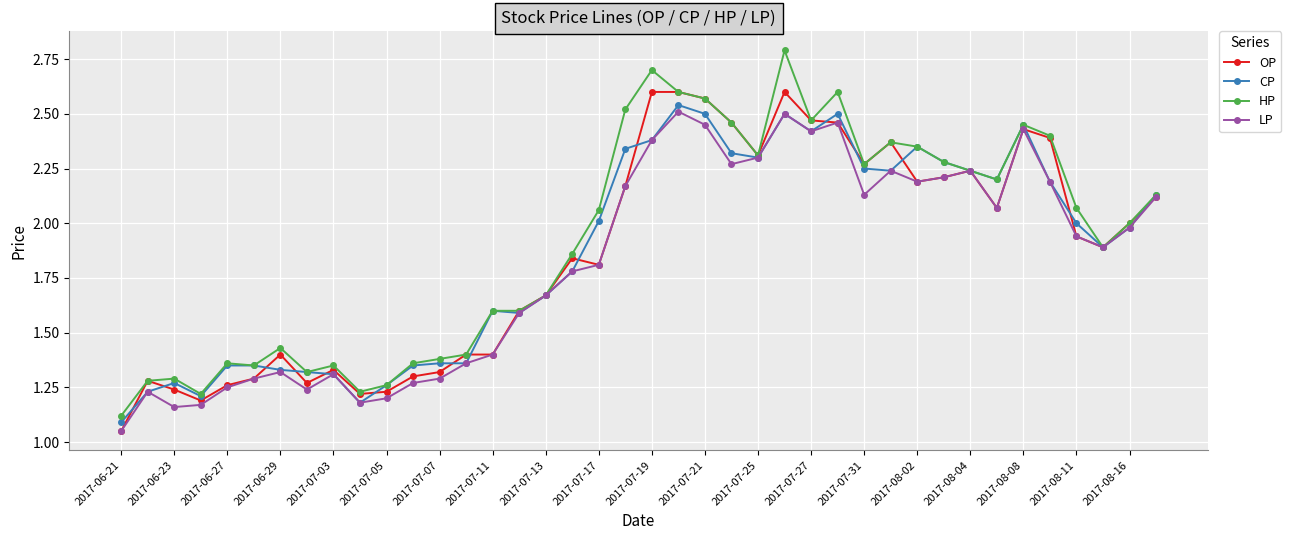

True or false: OP has more than 1 points higher than both neighbors.

True